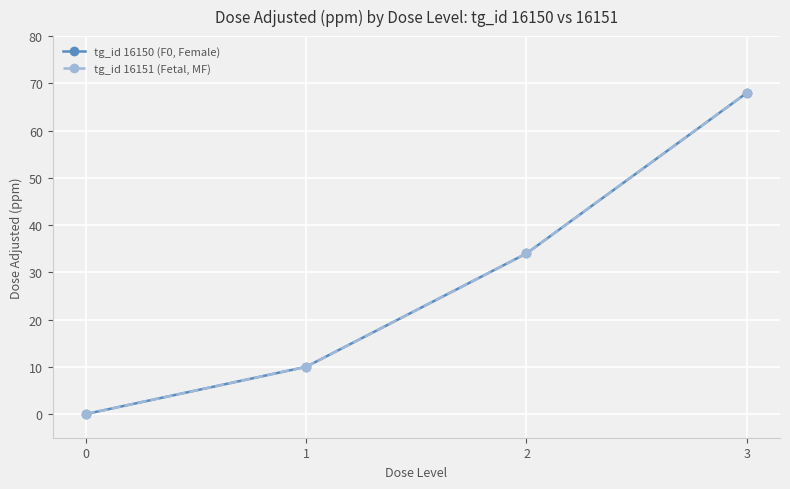

What are all the series names shown in the legend?

tg_id 16150 (F0, Female), tg_id 16151 (Fetal, MF)